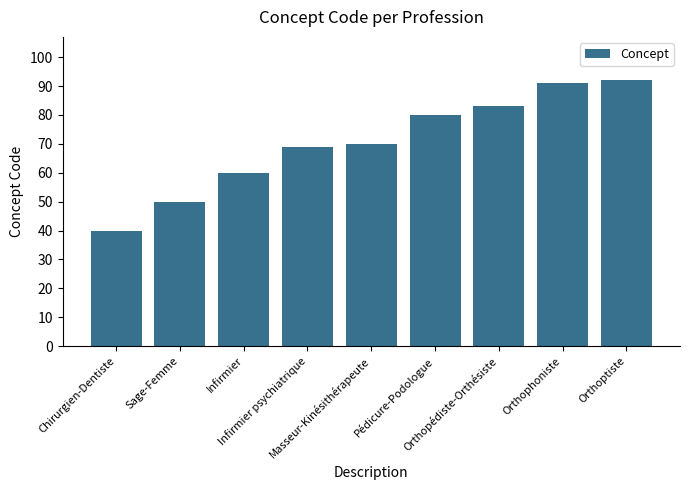

True or false: the data shows 144 at Orthophoniste.

False